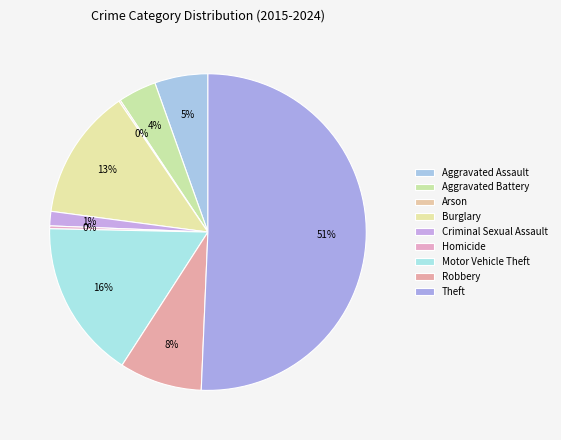

Is there any slice that represents more than half of the pie?

Yes